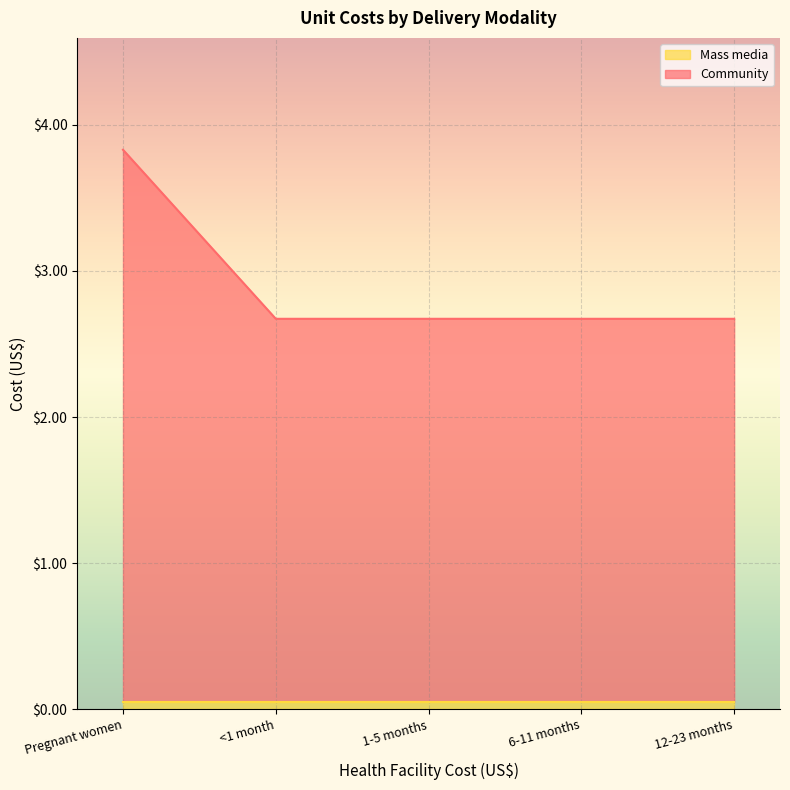

Which has a higher value, 6-11 months or 1-5 months?

6-11 months